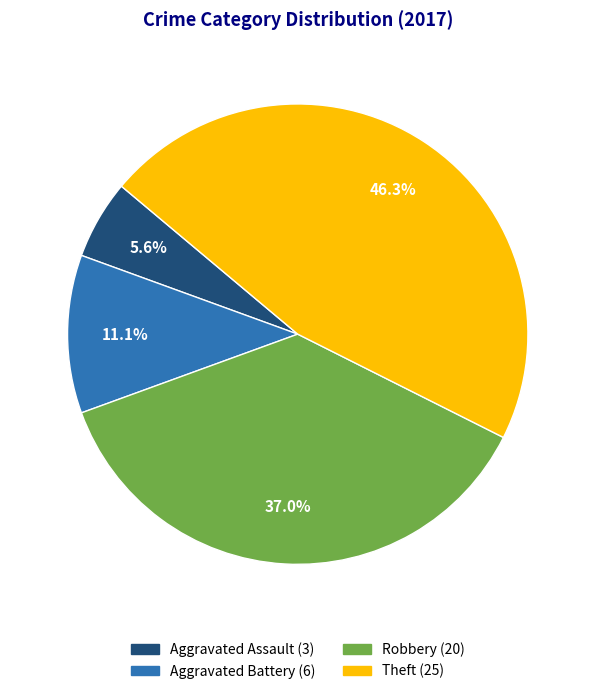

How many segments does this pie chart have?

4